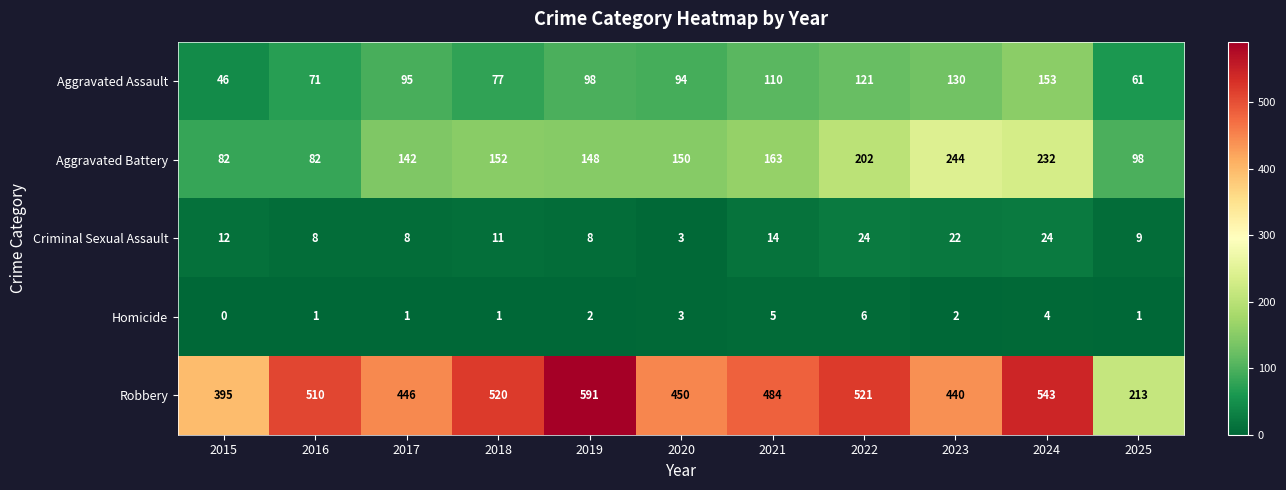

True or false: Aggravated Battery has a value of 165 at 2025.

False